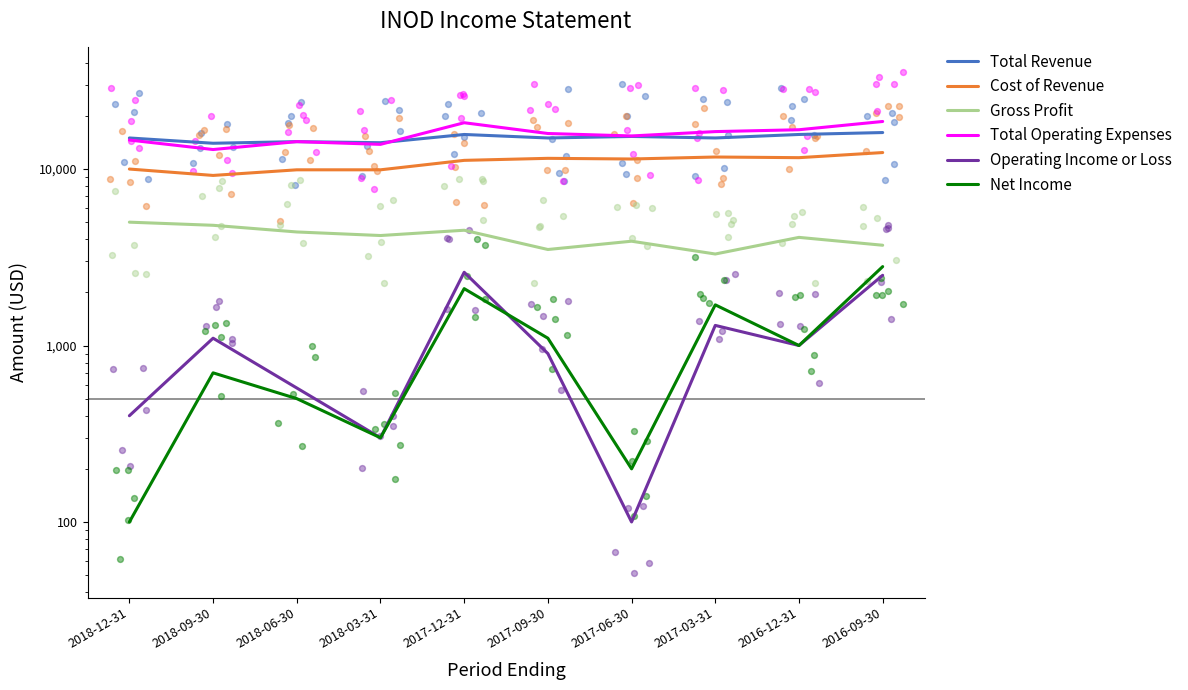

Which series has the widest spread of Y values?

Total Operating Expenses